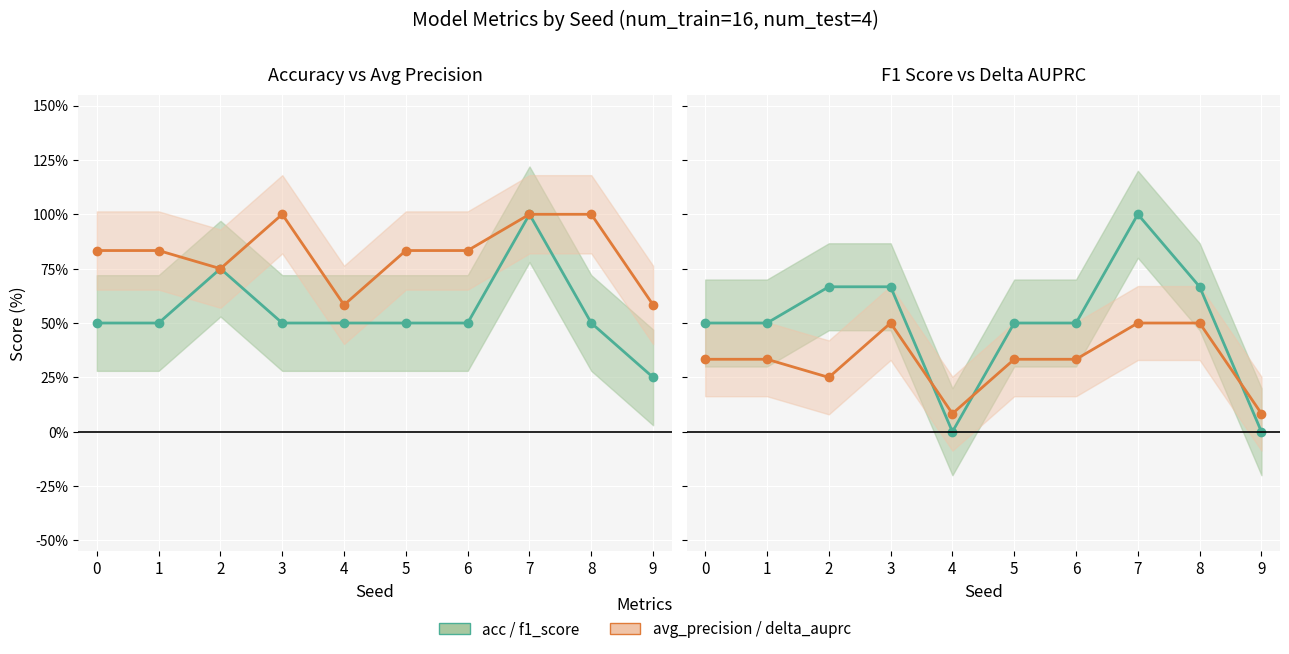

Where is the first local maximum for f1_score?

7